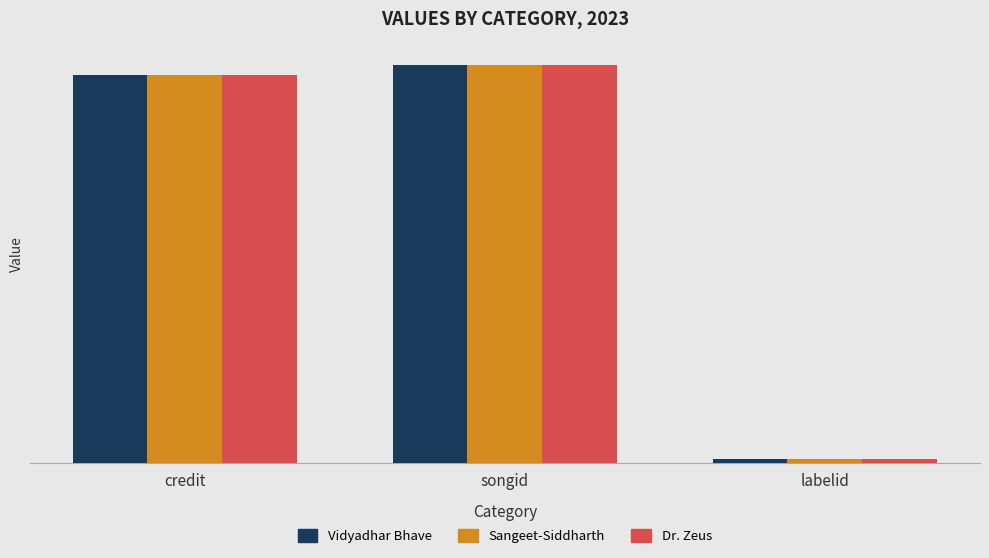

Are the bars grouped side by side (vs. stacked)?

Yes